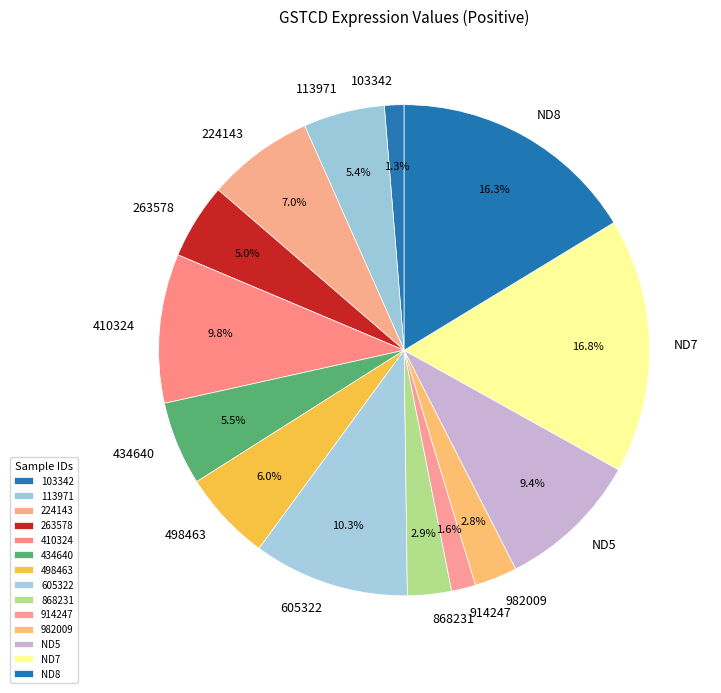

To the nearest percent, what is the average slice percentage?

7%